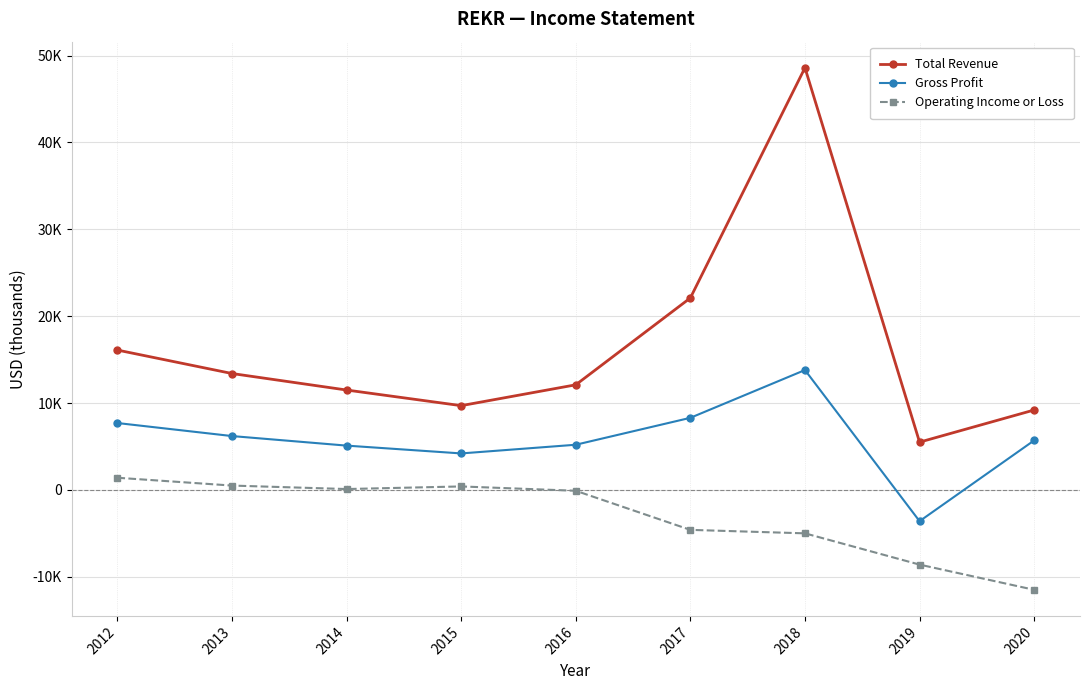

Is this an area chart (filled region under the line)?

No